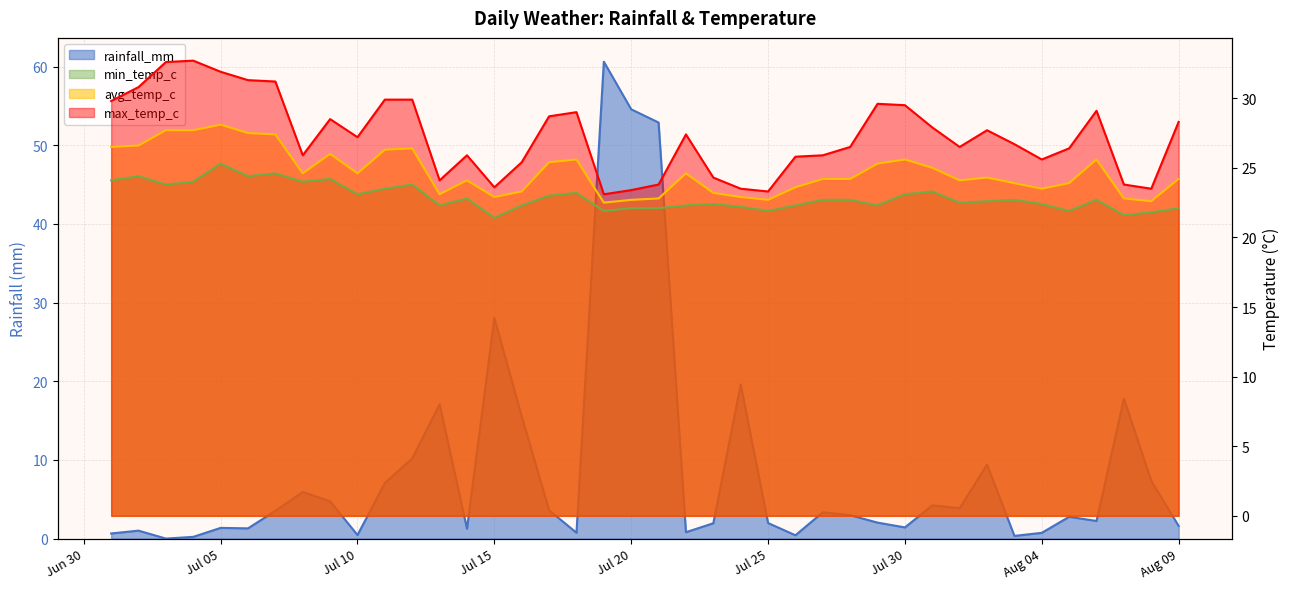

What is the difference between the second highest and minimum values in the avg_temp_c series?

5.2